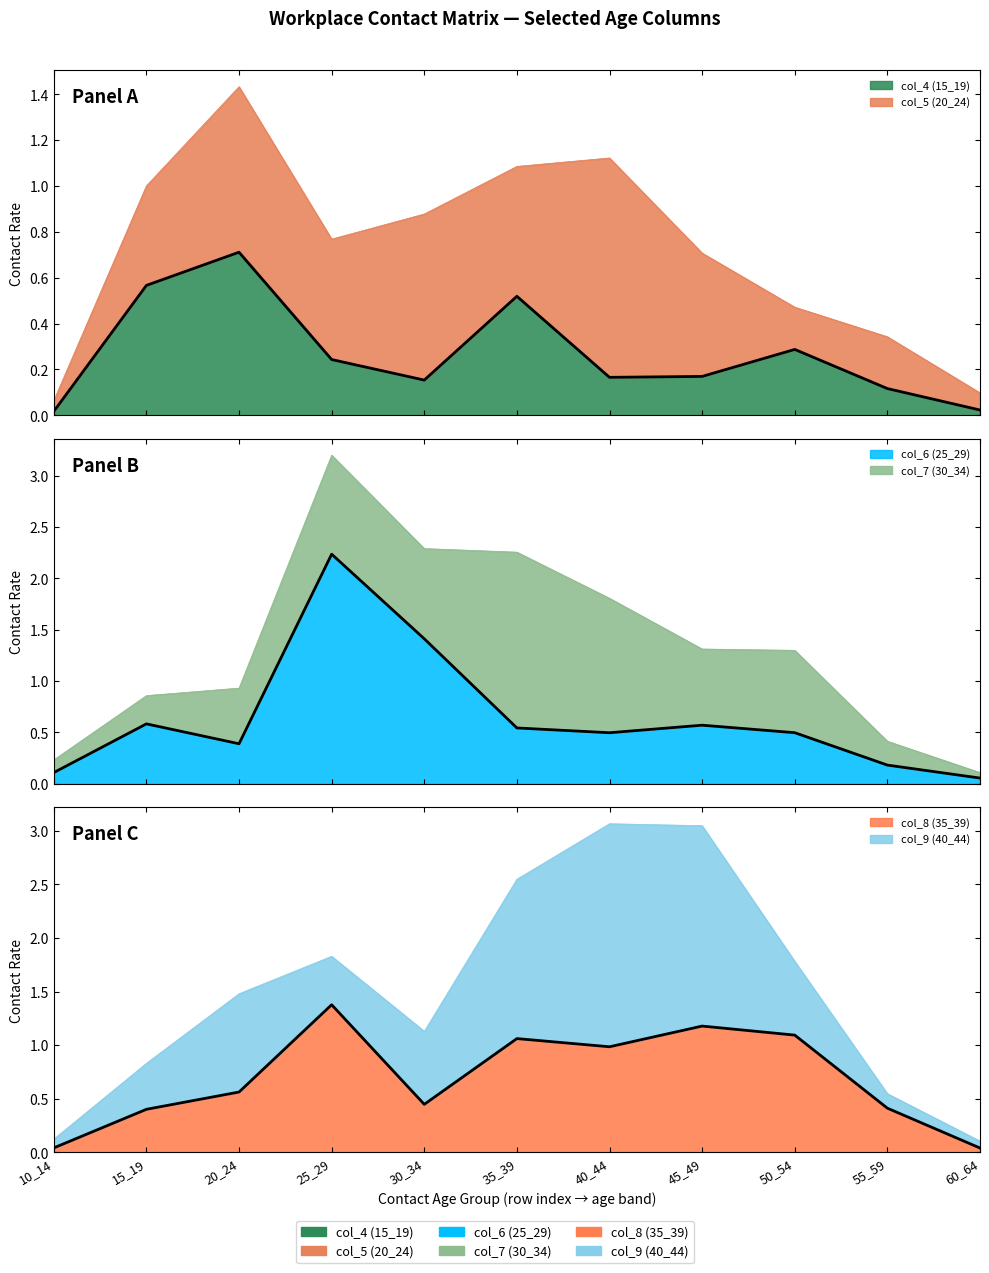

Which series has the widest spread of values?

col_6 (25_29)